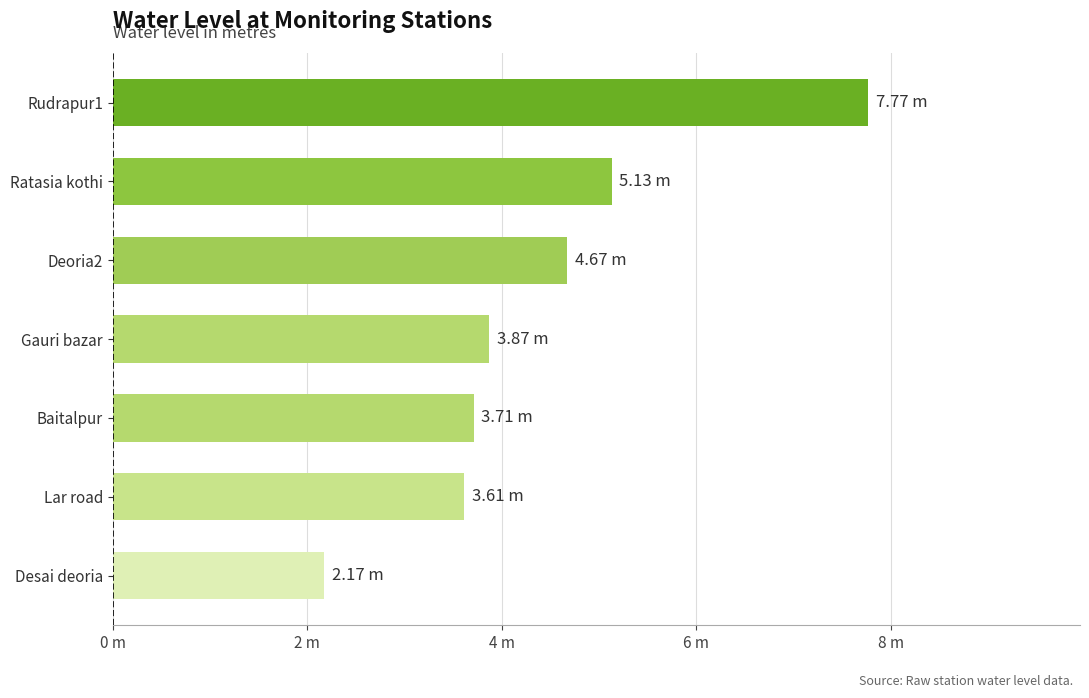

Are the bars horizontal?

Yes